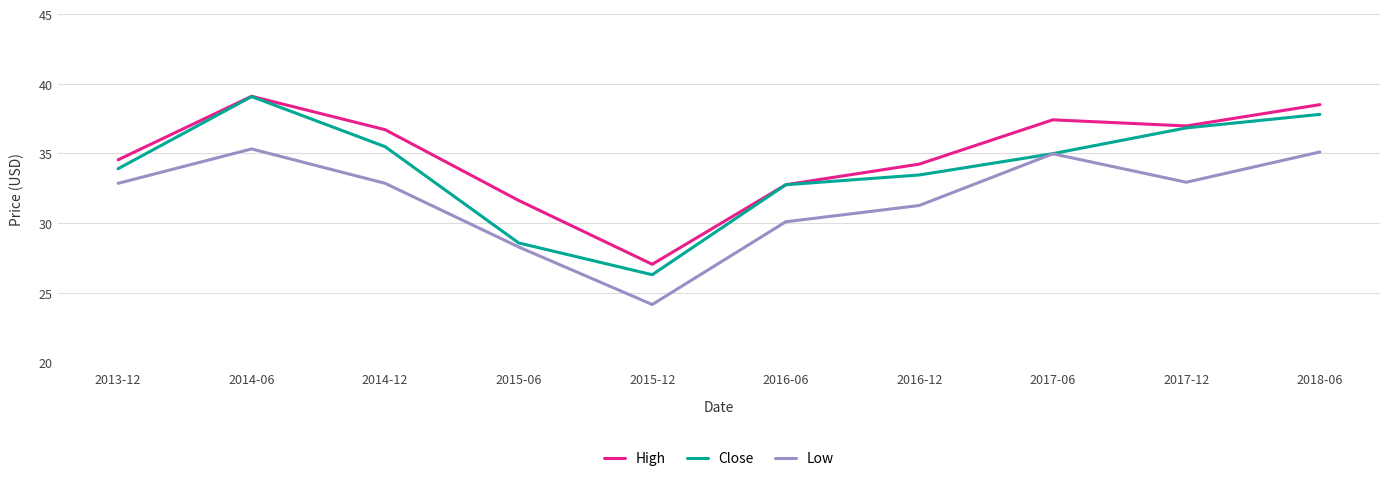

True or false: High and Low cross at least once.

False